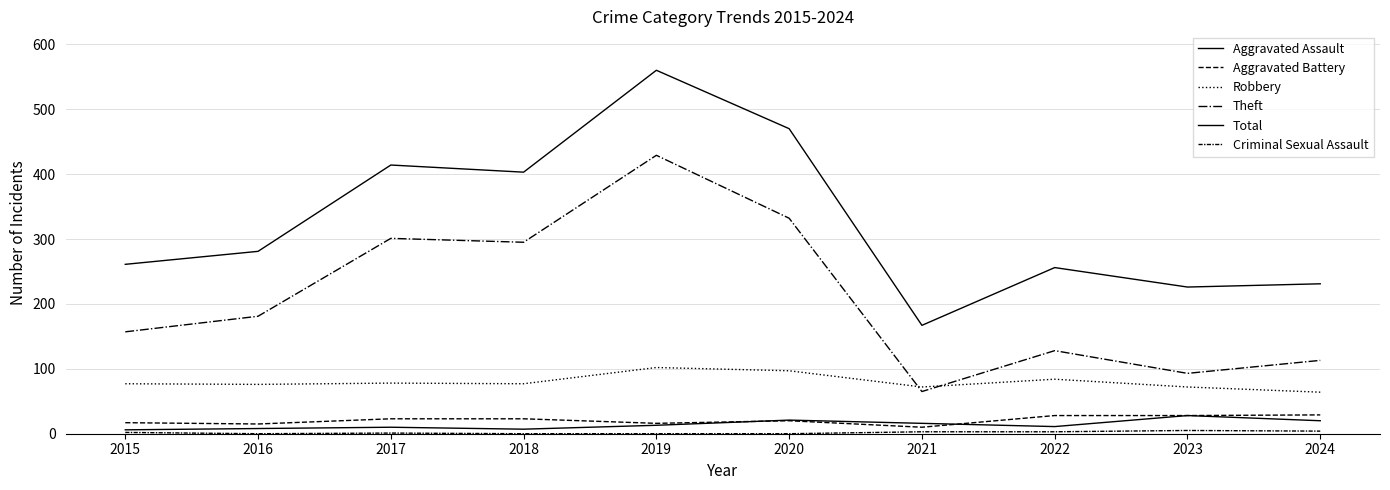

What is the maximum value for Aggravated Assault?

28